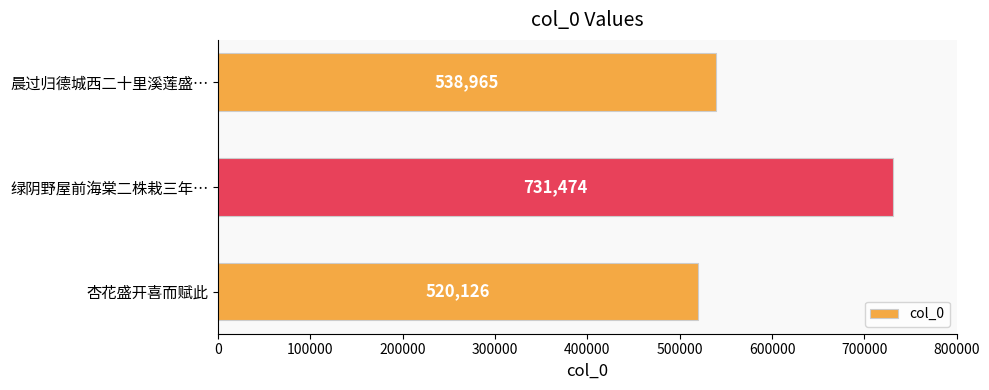

What is the average value?

596855